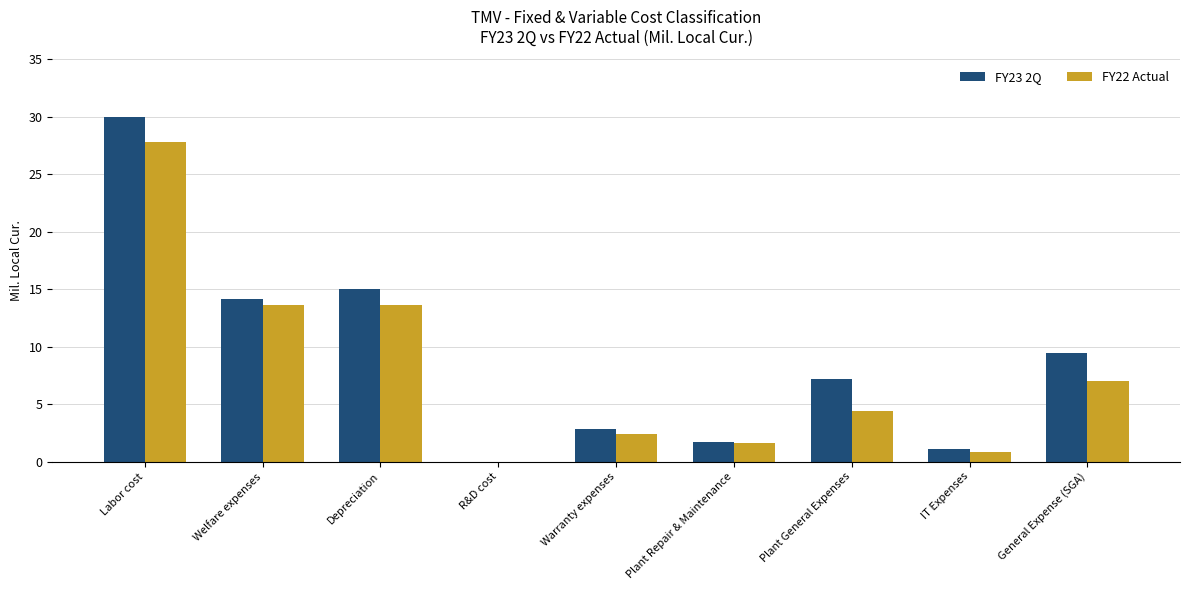

Between Depreciation and General Expense (SGA), which series saw the biggest shift?

FY22 Actual